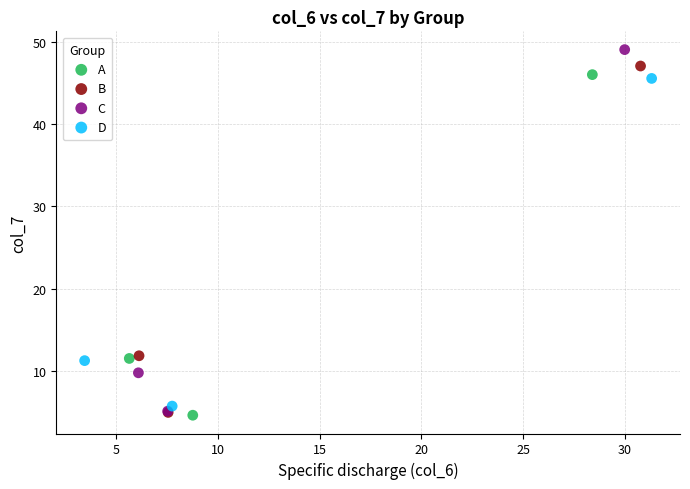

Which series has the widest spread of Y values?

C